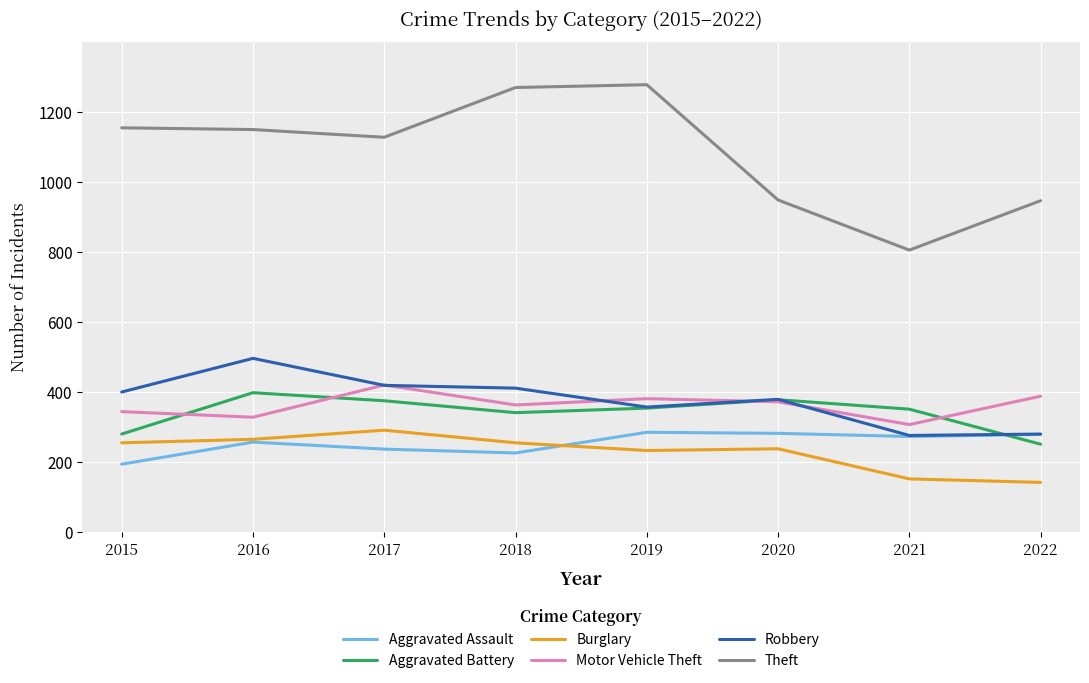

True or false: Burglary and Motor Vehicle Theft intersect in this chart.

False